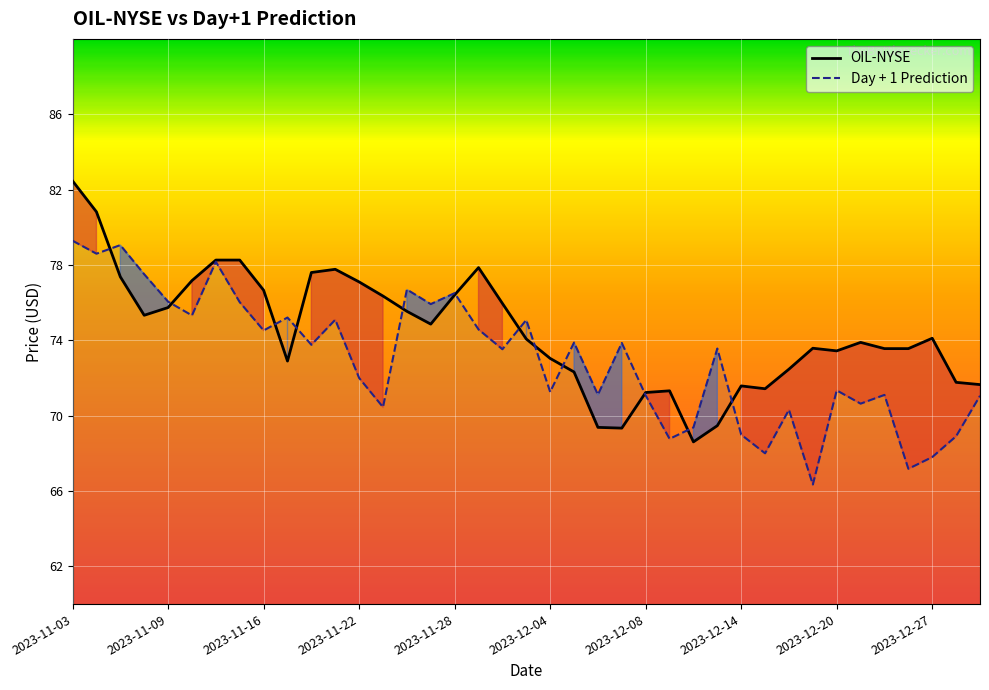

Where does the Day + 1 Prediction series first go above 73?

2023-11-03